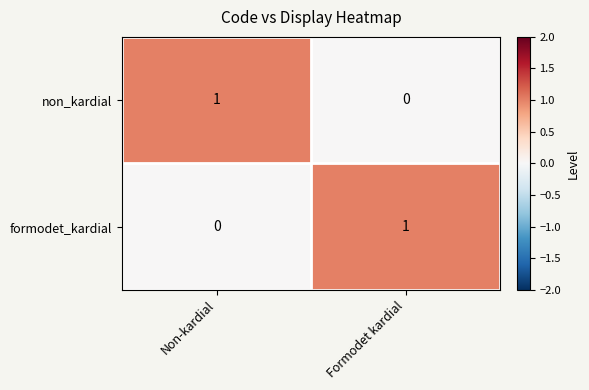

At which label is formodet_kardial closest to 0?

Non-kardial